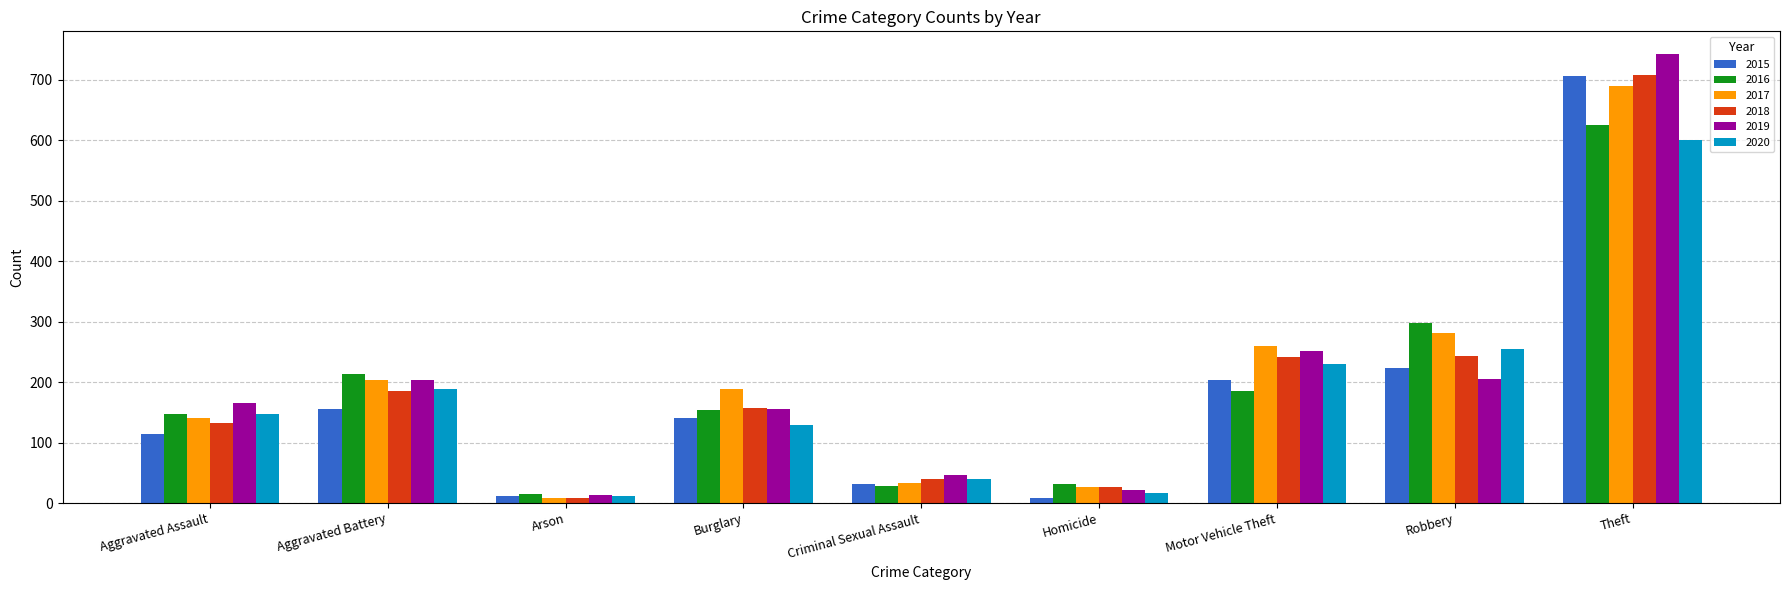

The value of 2016 at Criminal Sexual Assault is 28. True or false?

True